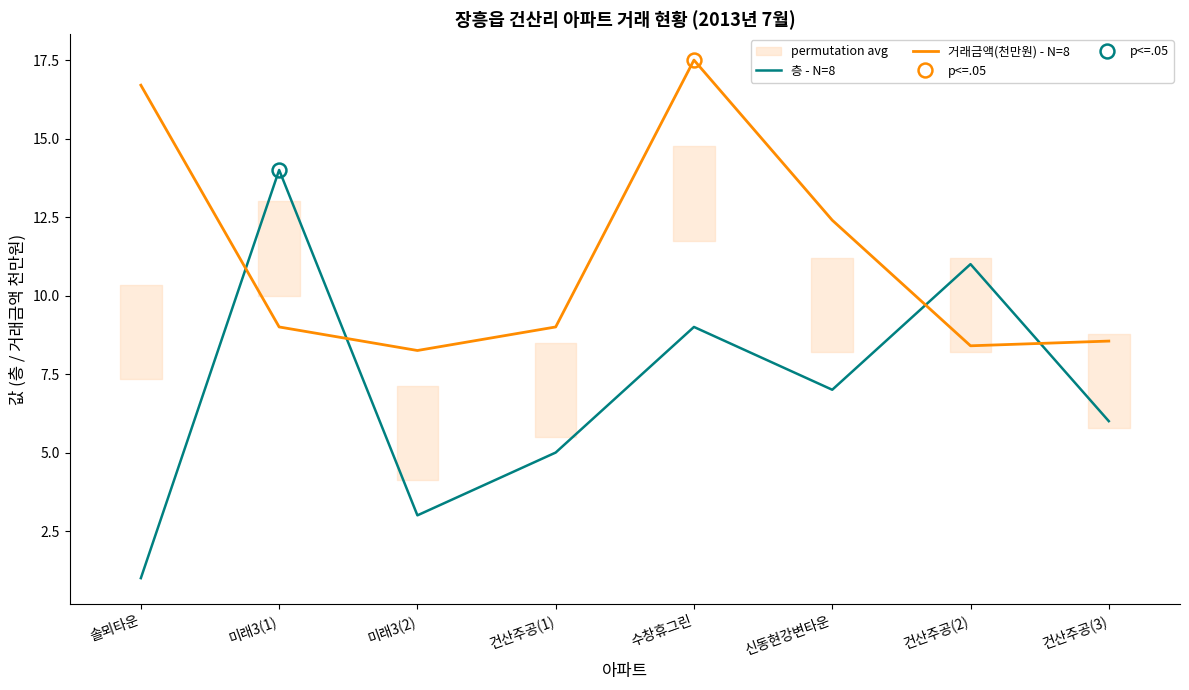

Between which two adjacent categories do 층 - N=8 and 거래금액(천만원) - N=8 first intersect?

솔뫼타운 and 미래3(1)